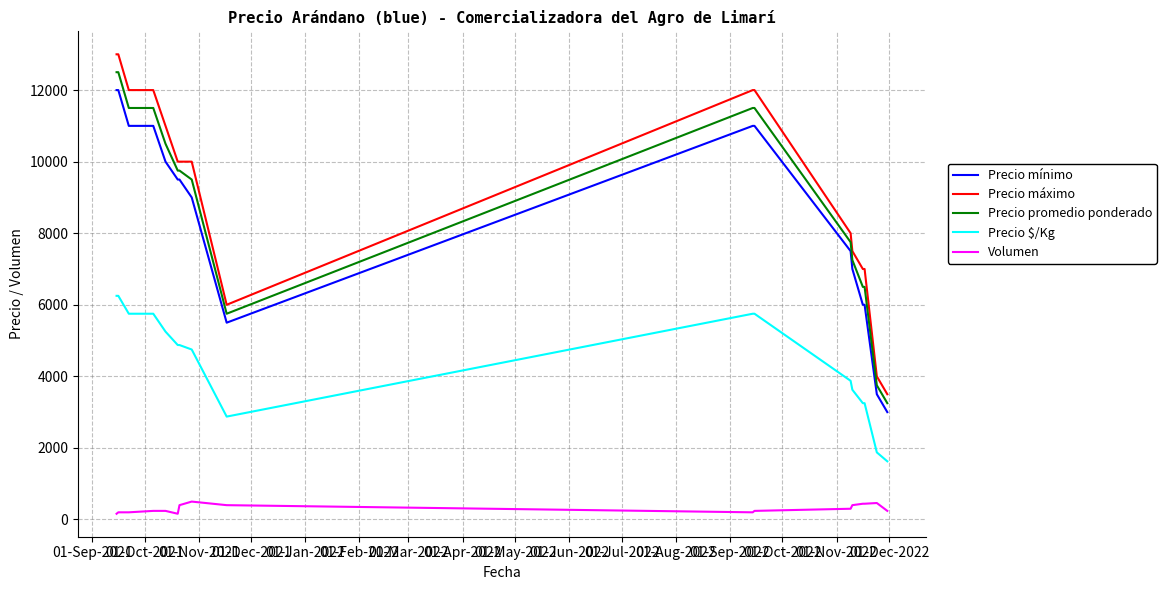

What is the maximum value for Precio mínimo?

12000